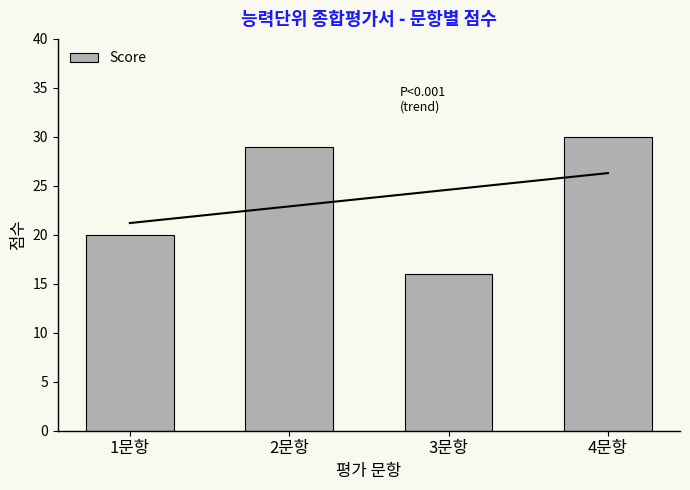

Is it true that the value at 2문항 is 48?

False